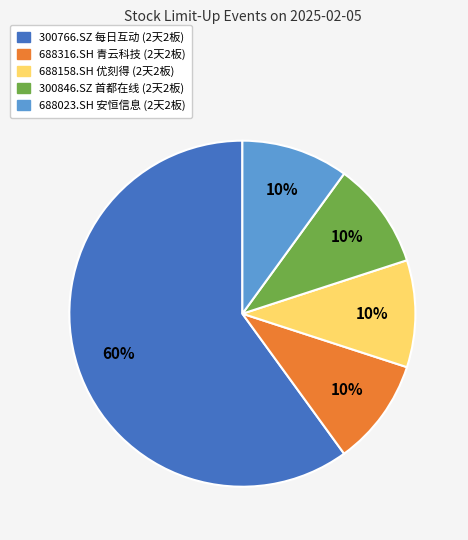

Which slice is the largest?

300766.SZ 每日互动 (2天2板)